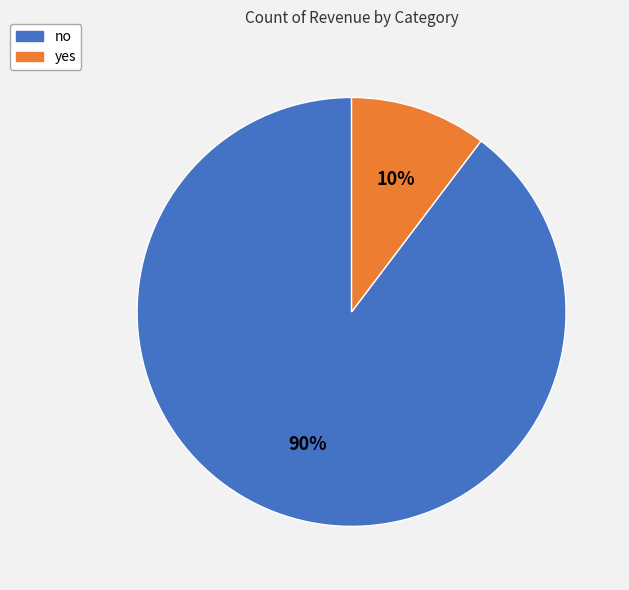

Which has a higher value, no or yes?

no